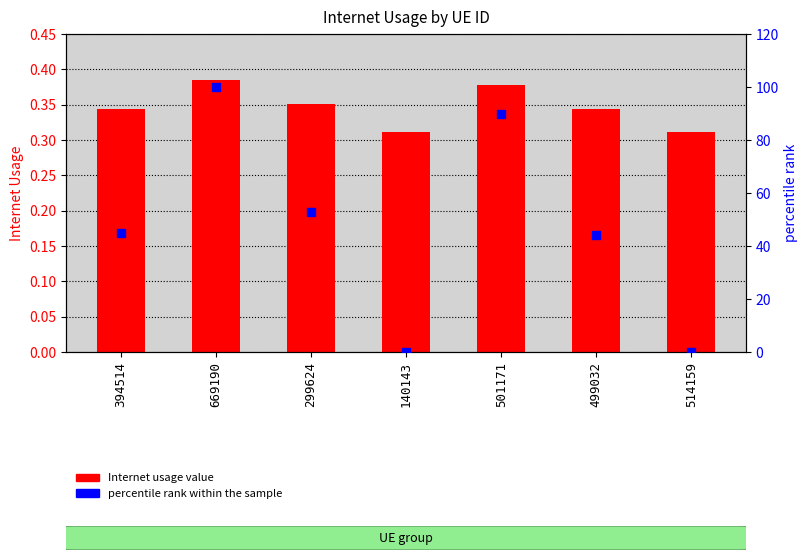

At how many categories does at least one series exceed 1?

5